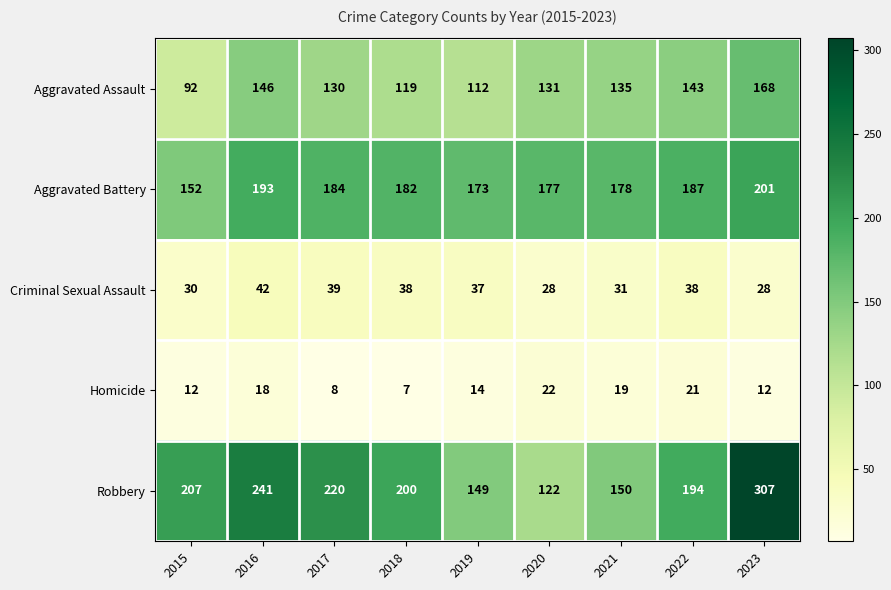

The value of Aggravated Battery at 2016 is 193. True or false?

True